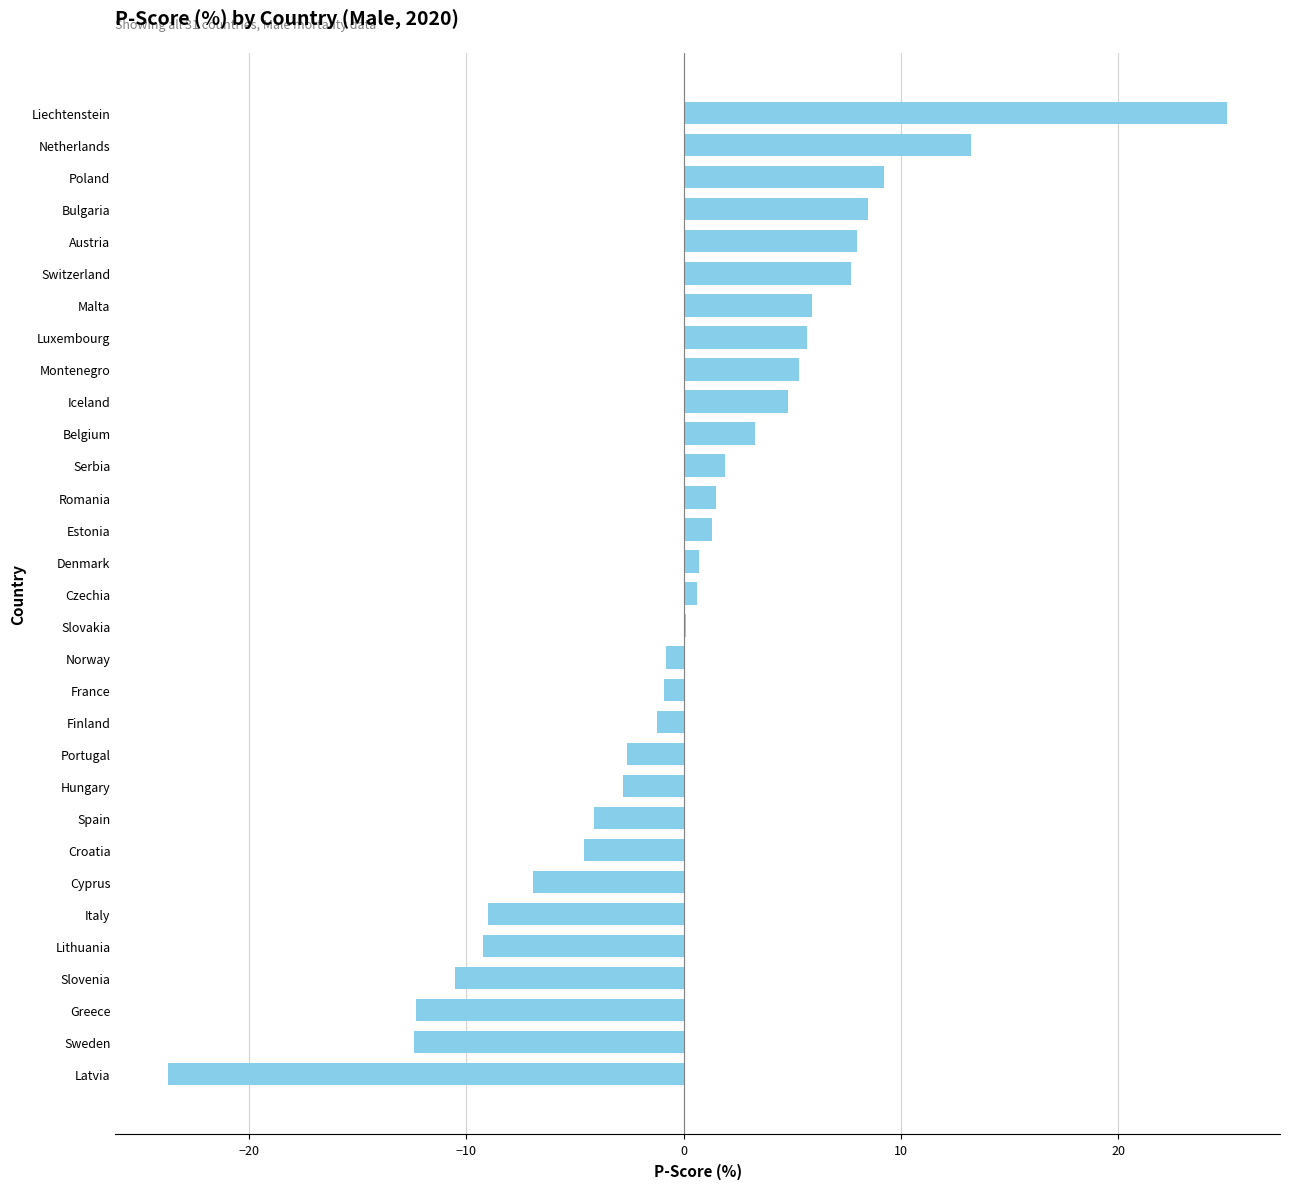

At which category does the chart reach its peak across all series?

Liechtenstein